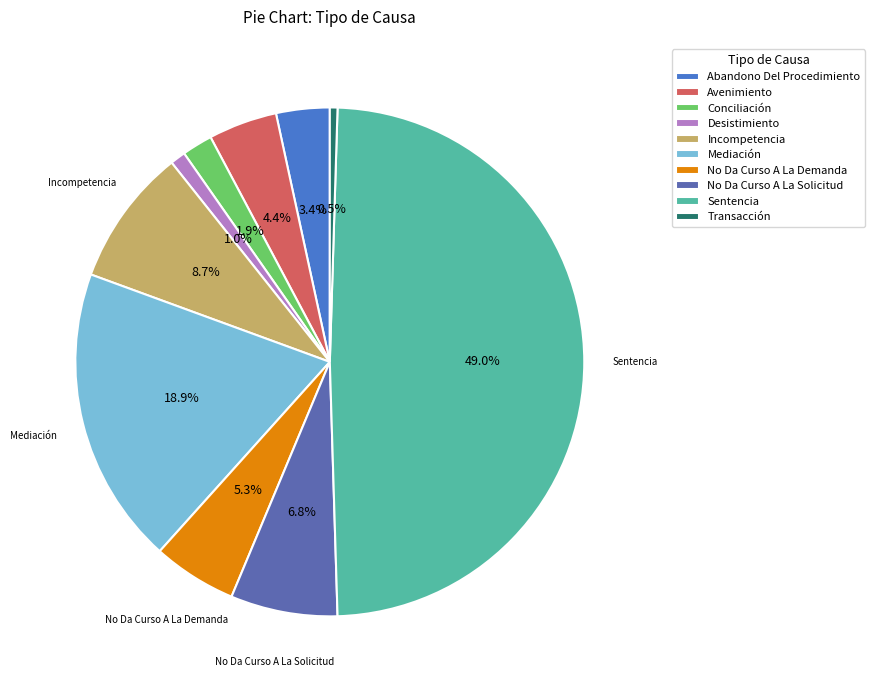

The No Da Curso A La Demanda slice represents 16% of the pie. True or false?

False